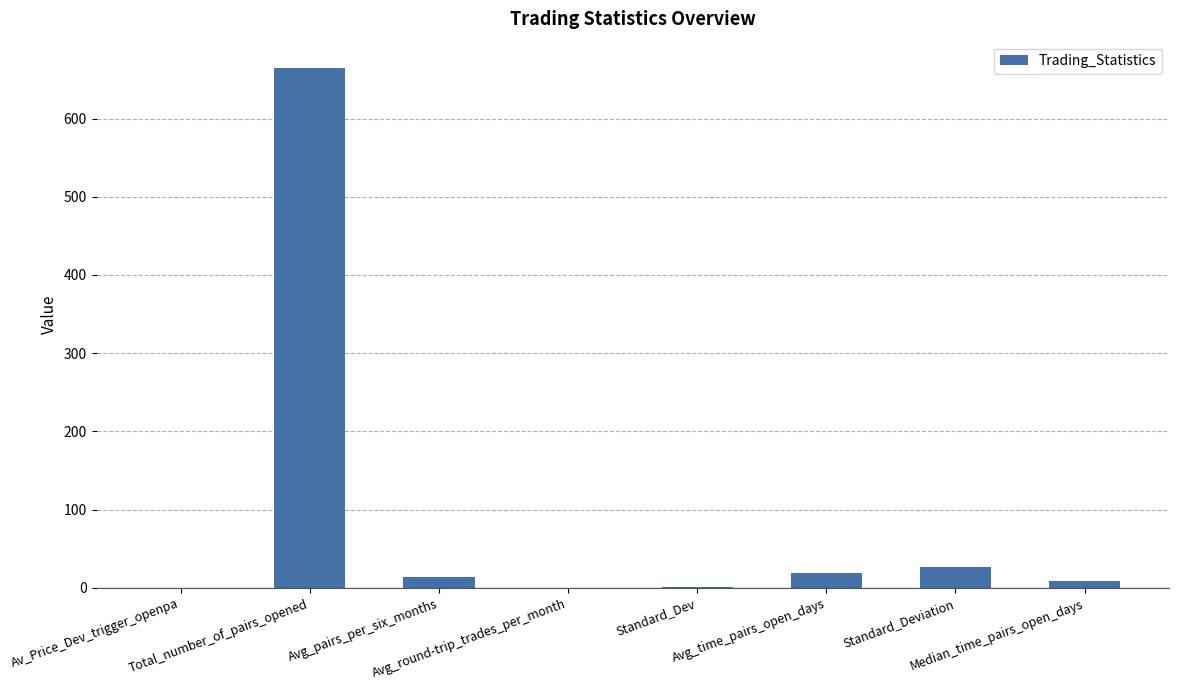

What is the sum of all values?

733.4